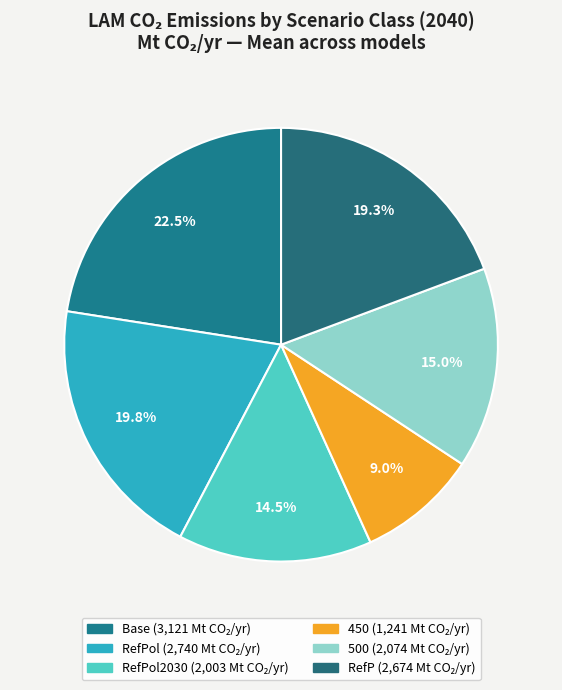

How many segments does this pie chart have?

6